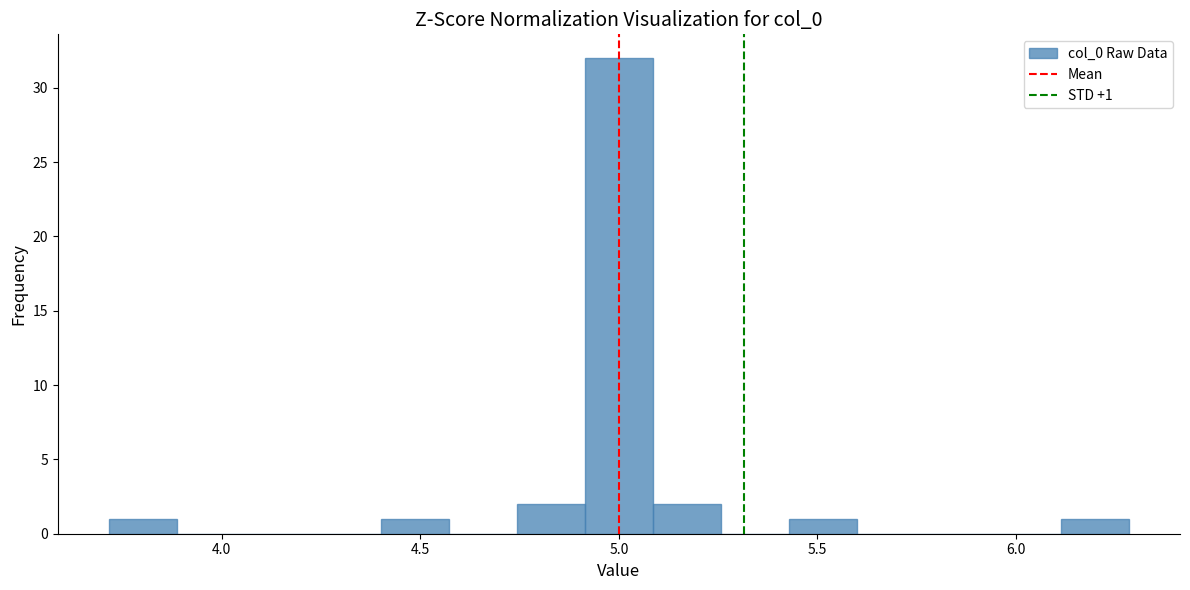

Read against the x-axis, roughly where is the centre of the tallest bar?

5.00